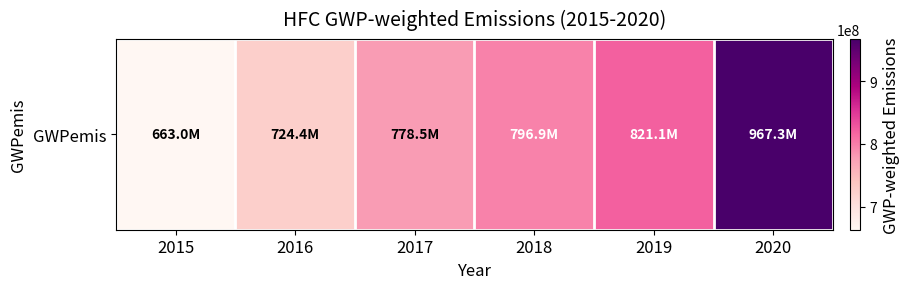

Reading right to left, extract all data points from this chart.

2020=967305920	2019=821058112	2018=796881344	2017=778477376	2016=724433728	2015=663031552